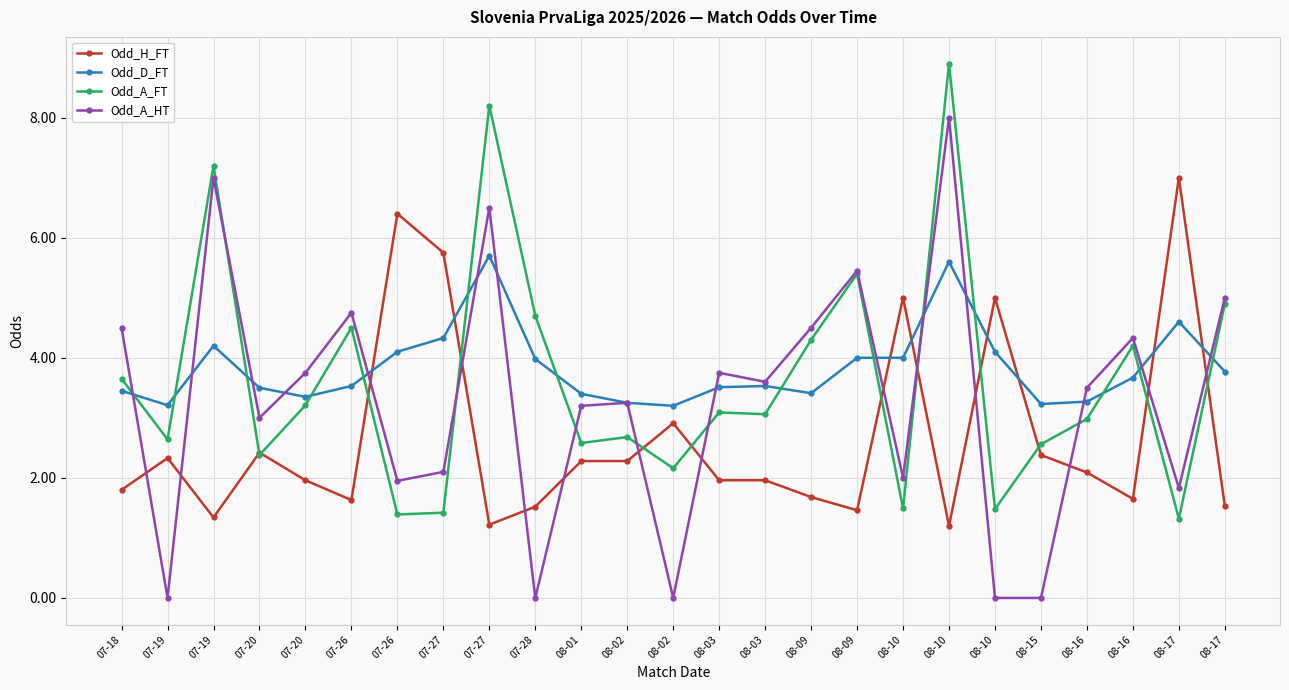

Reading right to left, list all the values displayed in this chart.

Odd_H_FT: 08-17=1.5	08-17=7.0	08-16=1.6	08-16=2.1	08-15=2.4	08-10=5.0	08-10=1.2	08-10=5.0	08-09=1.5	08-09=1.7	08-03=2.0	08-03=2.0	08-02=2.9	08-02=2.3	08-01=2.3	07-28=1.5	07-27=1.2	07-27=5.8	07-26=6.4	07-26=1.6	07-20=2.0	07-20=2.4	07-19=1.3	07-19=2.3	07-18=1.8
Odd_D_FT: 08-17=3.8	08-17=4.6	08-16=3.7	08-16=3.3	08-15=3.2	08-10=4.1	08-10=5.6	08-10=4.0	08-09=4.0	08-09=3.4	08-03=3.5	08-03=3.5	08-02=3.2	08-02=3.2	08-01=3.4	07-28=4.0	07-27=5.7	07-27=4.3	07-26=4.1	07-26=3.5	07-20=3.4	07-20=3.5	07-19=4.2	07-19=3.2	07-18=3.5
Odd_A_FT: 08-17=4.9	08-17=1.3	08-16=4.2	08-16=3.0	08-15=2.6	08-10=1.5	08-10=8.9	08-10=1.5	08-09=5.4	08-09=4.3	08-03=3.1	08-03=3.1	08-02=2.2	08-02=2.7	08-01=2.6	07-28=4.7	07-27=8.2	07-27=1.4	07-26=1.4	07-26=4.5	07-20=3.2	07-20=2.4	07-19=7.2	07-19=2.6	07-18=3.6
Odd_A_HT: 08-17=5.0	08-17=1.8	08-16=4.3	08-16=3.5	08-15=0.0	08-10=0.0	08-10=8.0	08-10=2.0	08-09=5.5	08-09=4.5	08-03=3.6	08-03=3.8	08-02=0.0	08-02=3.2	08-01=3.2	07-28=0.0	07-27=6.5	07-27=2.1	07-26=1.9	07-26=4.8	07-20=3.8	07-20=3.0	07-19=7.0	07-19=0.0	07-18=4.5